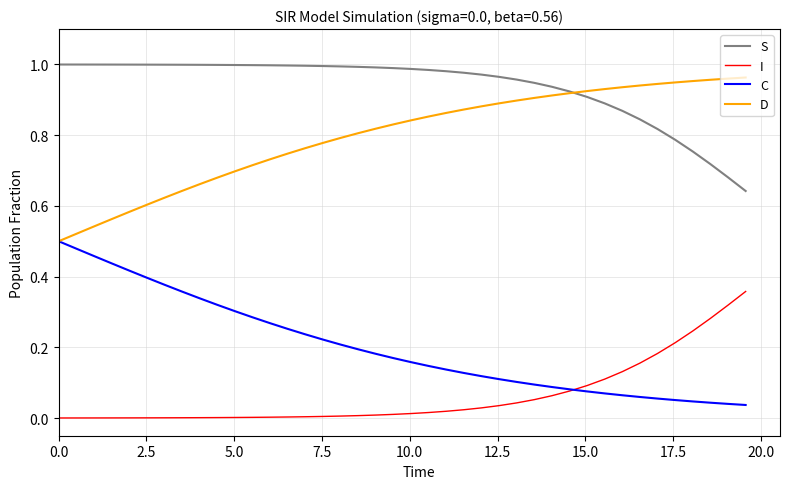

True or false: I and S cross at least once.

False